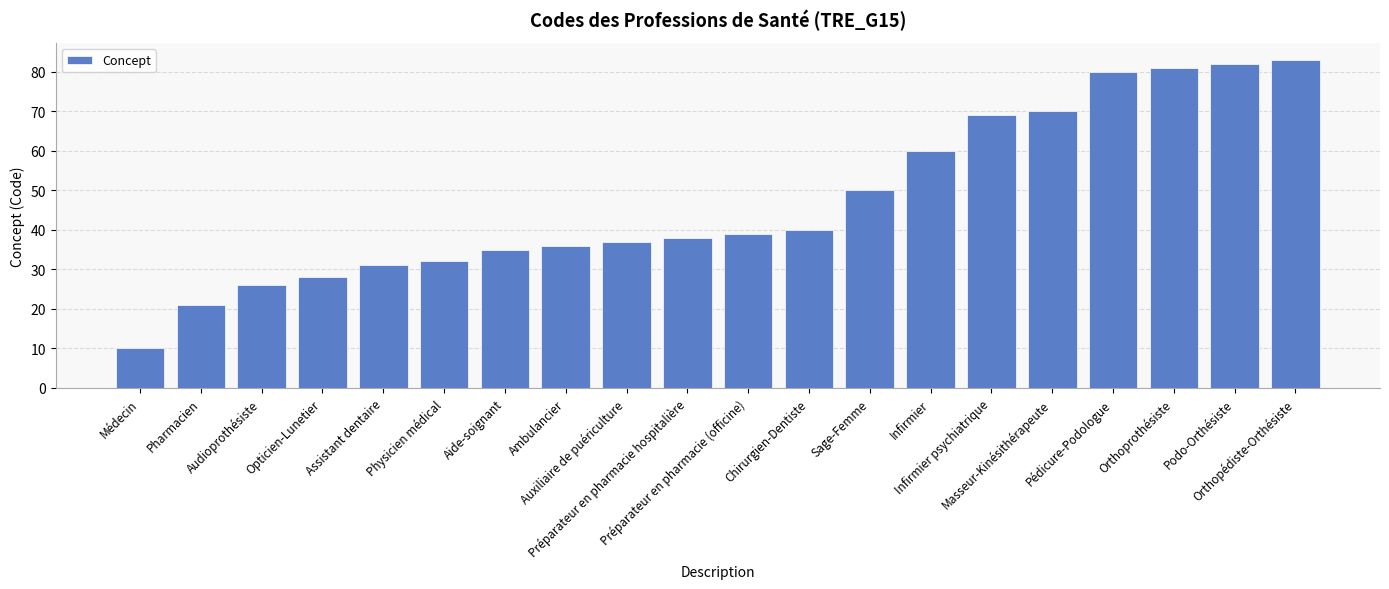

Where is the data nearest to the value 46?

Sage-Femme